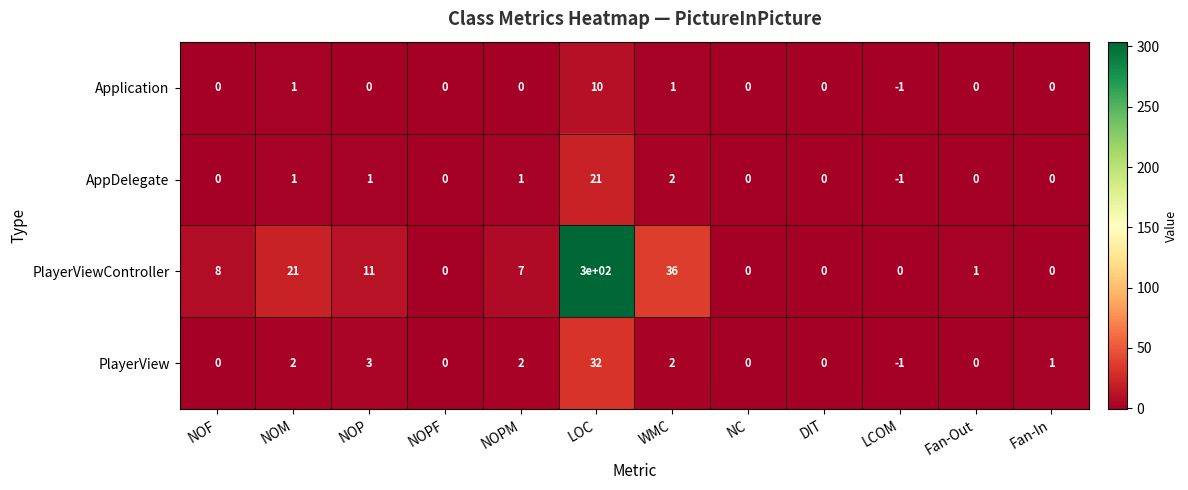

Rank the series by their maximum value, from highest to lowest.

PlayerViewController, PlayerView, AppDelegate, Application